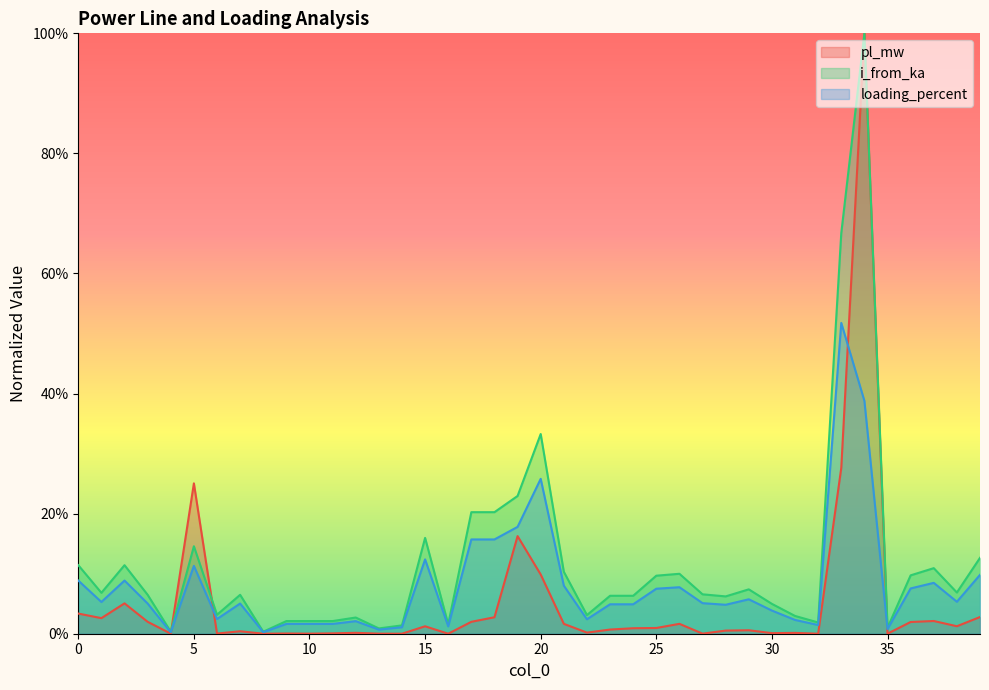

Which series has the widest spread of values?

pl_mw